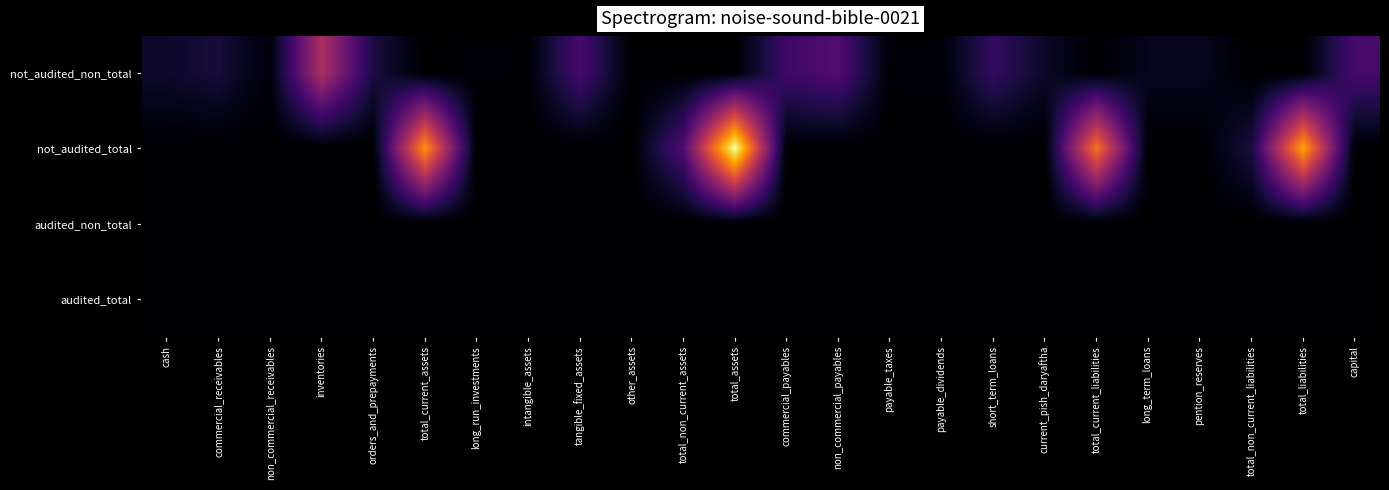

Which series has the widest spread of values?

not_audited_total